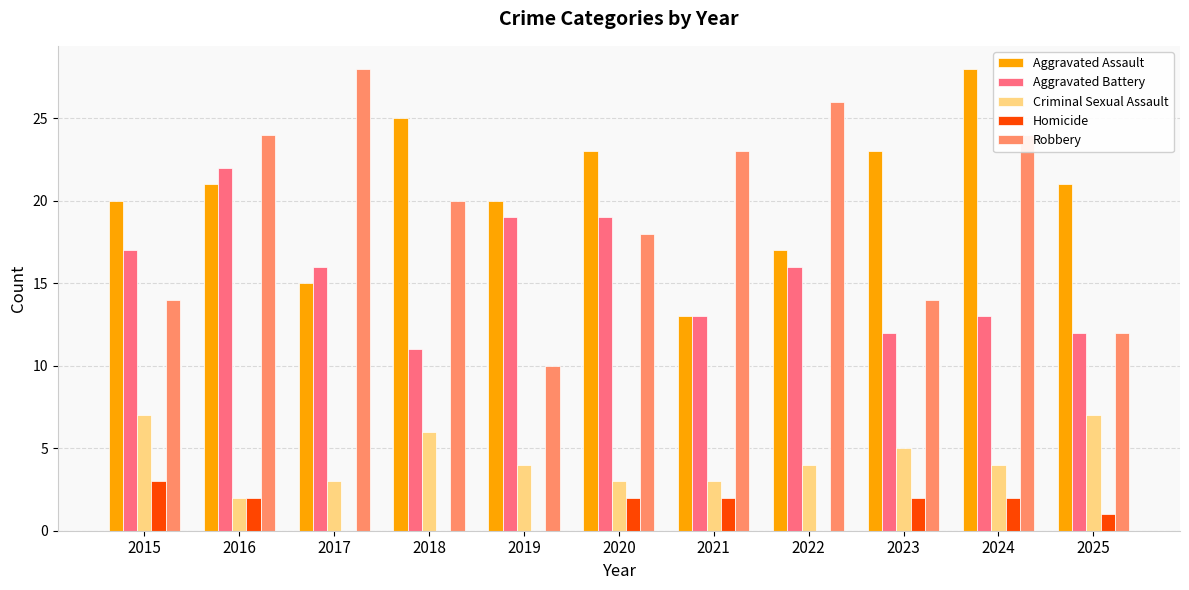

Reading right to left, extract all data points from this chart.

Aggravated Assault: 2025=21	2024=28	2023=23	2022=17	2021=13	2020=23	2019=20	2018=25	2017=15	2016=21	2015=20
Aggravated Battery: 2025=12	2024=13	2023=12	2022=16	2021=13	2020=19	2019=19	2018=11	2017=16	2016=22	2015=17
Criminal Sexual Assault: 2025=7	2024=4	2023=5	2022=4	2021=3	2020=3	2019=4	2018=6	2017=3	2016=2	2015=7
Homicide: 2025=1	2024=2	2023=2	2022=0	2021=2	2020=2	2019=0	2018=0	2017=0	2016=2	2015=3
Robbery: 2025=12	2024=24	2023=14	2022=26	2021=23	2020=18	2019=10	2018=20	2017=28	2016=24	2015=14